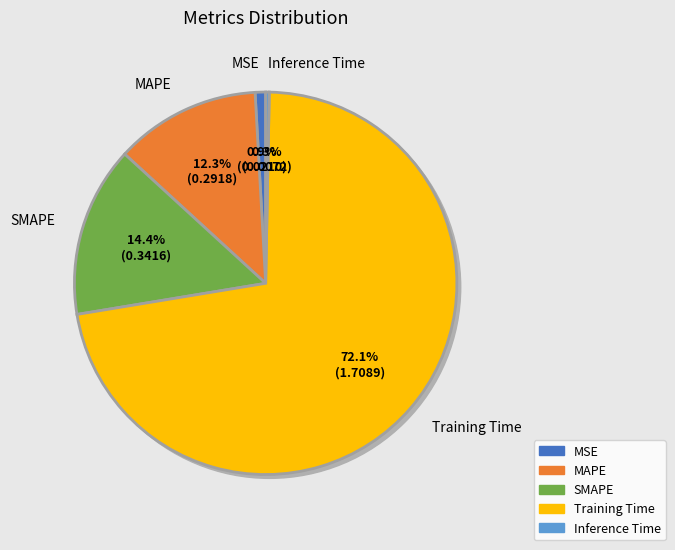

What percentage do MAPE and Training Time together represent?

84.4%